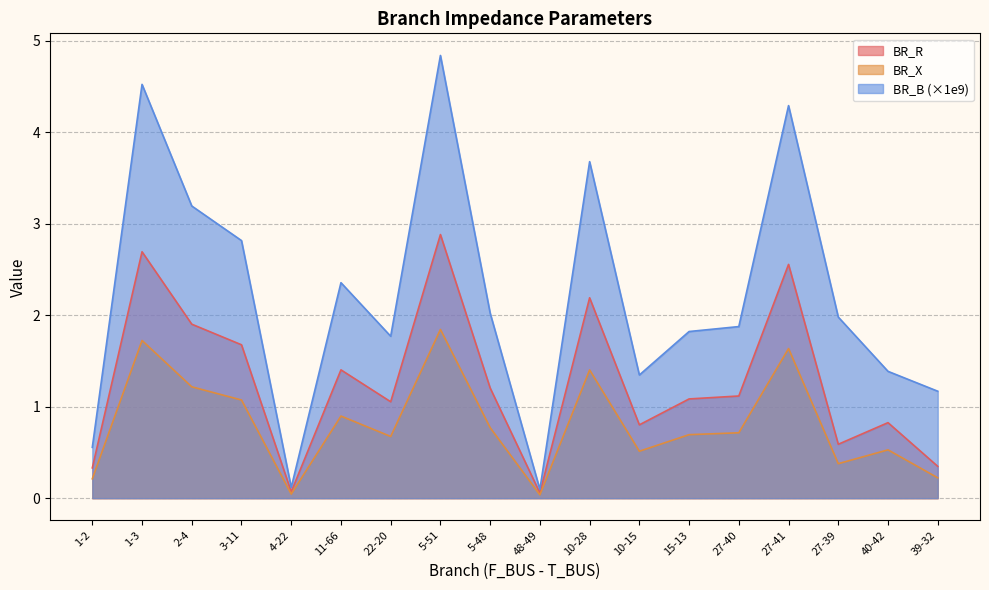

What is the total value across all series at 40-42?

2.7